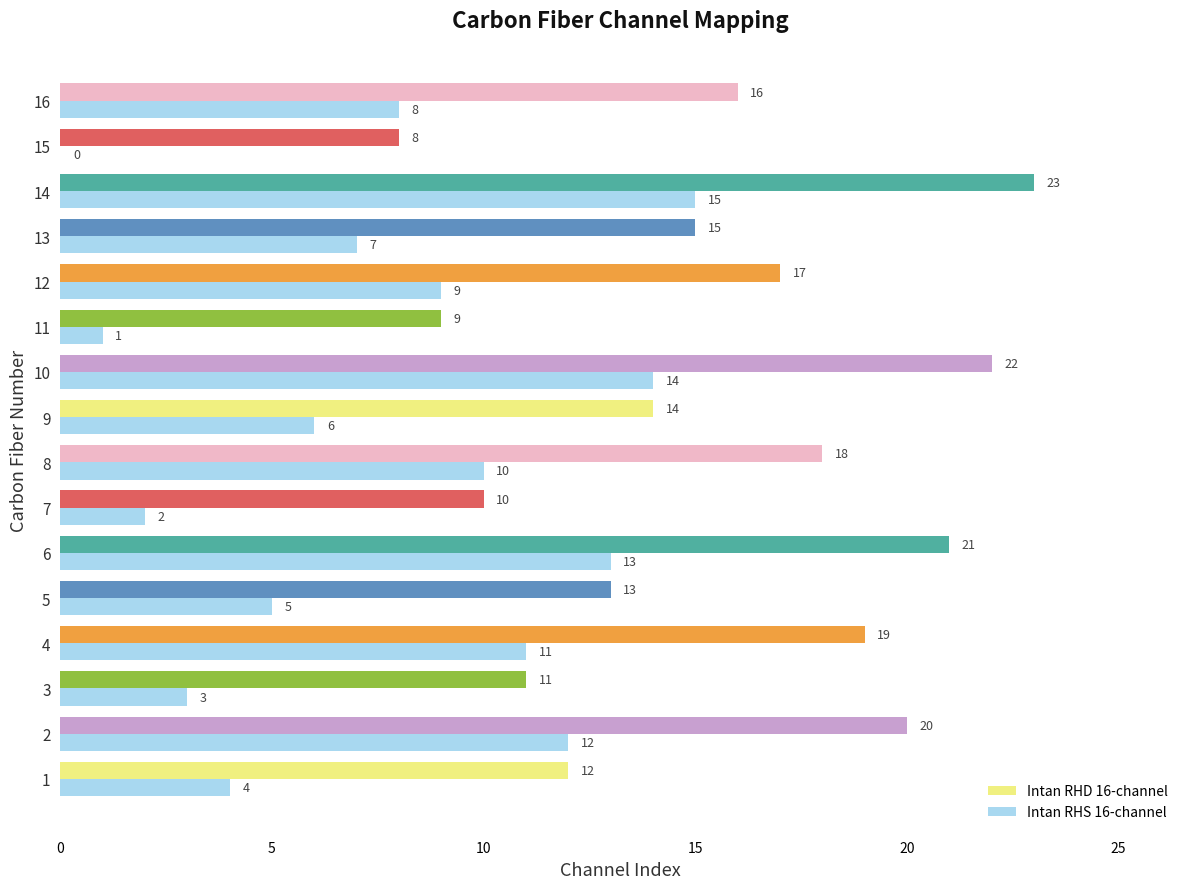

At which label is Intan RHD 16-channel closest to 15?

13